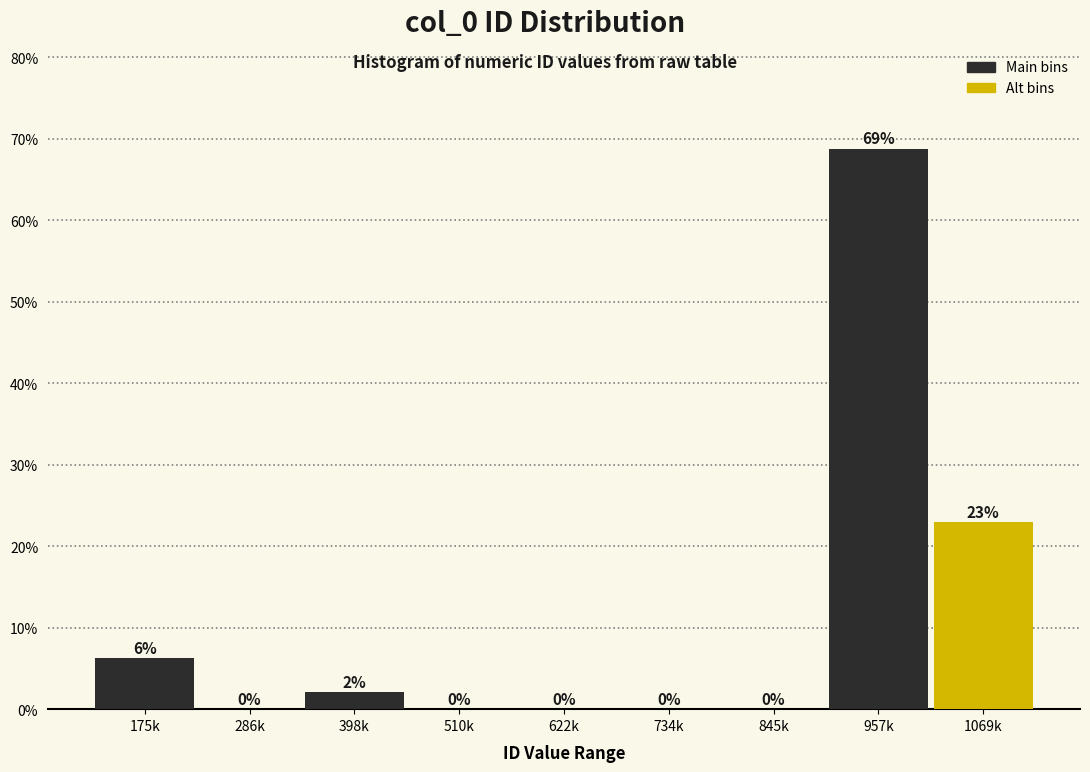

Are the bars horizontal?

No